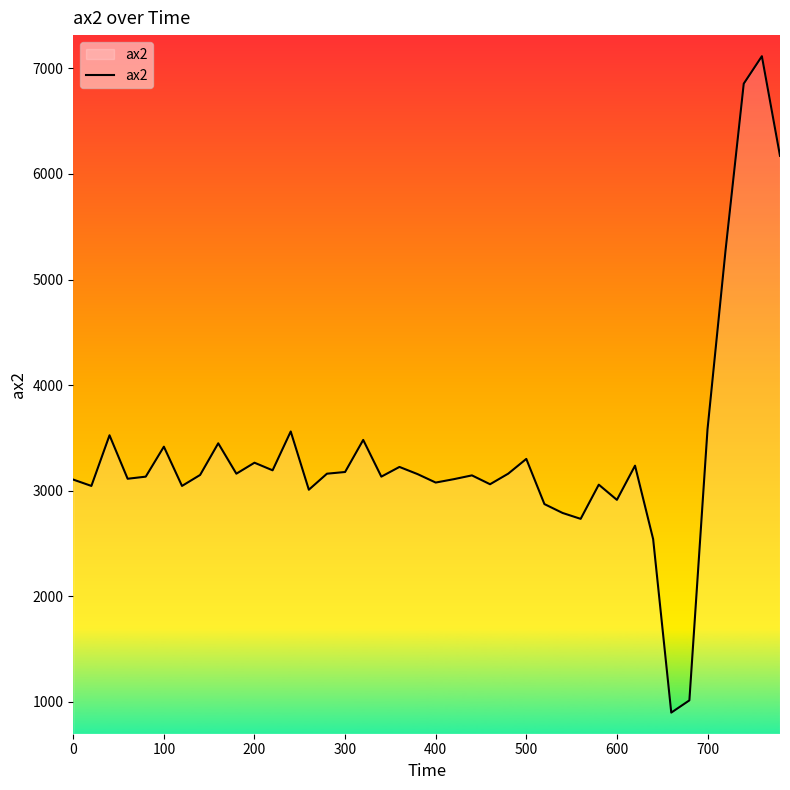

True or false: there are more than 1 points higher than both neighbors.

True